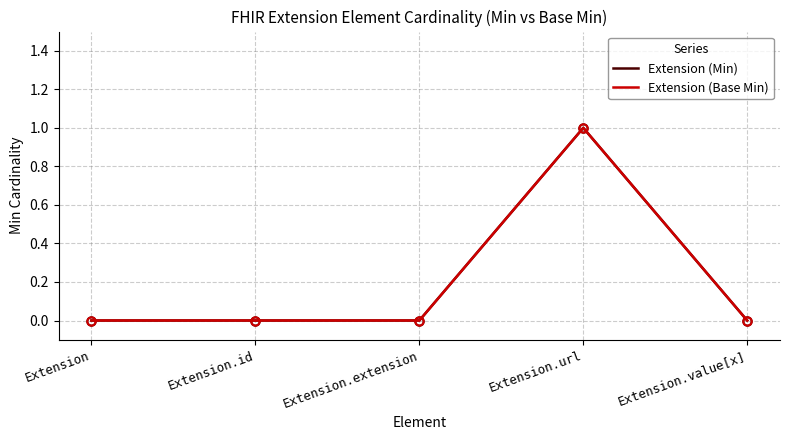

What is the value of the Extension (Min) point at the 4th from the left?

1